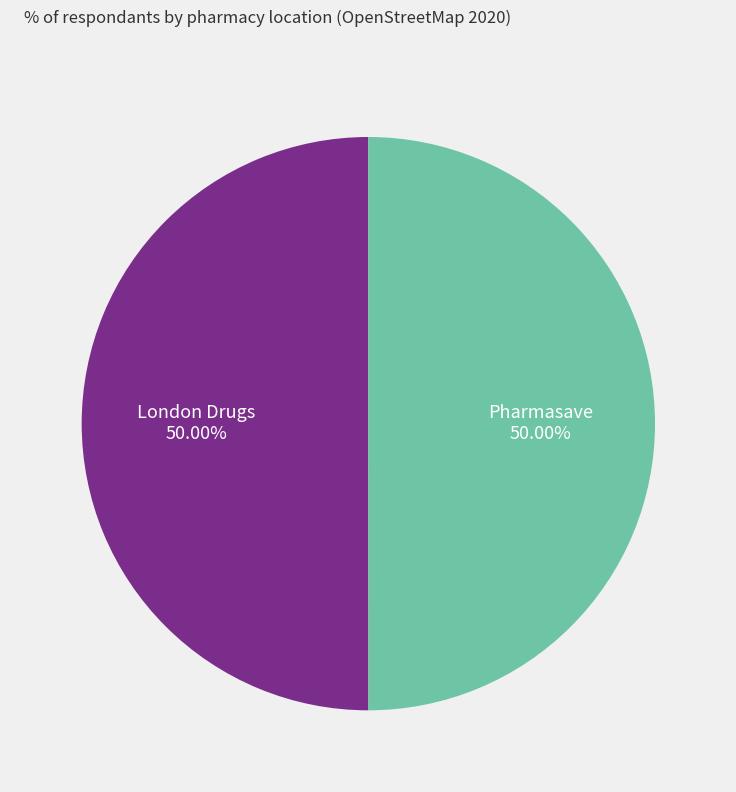

Combined, do Pharmasave and London Drugs account for over 50%?

Yes